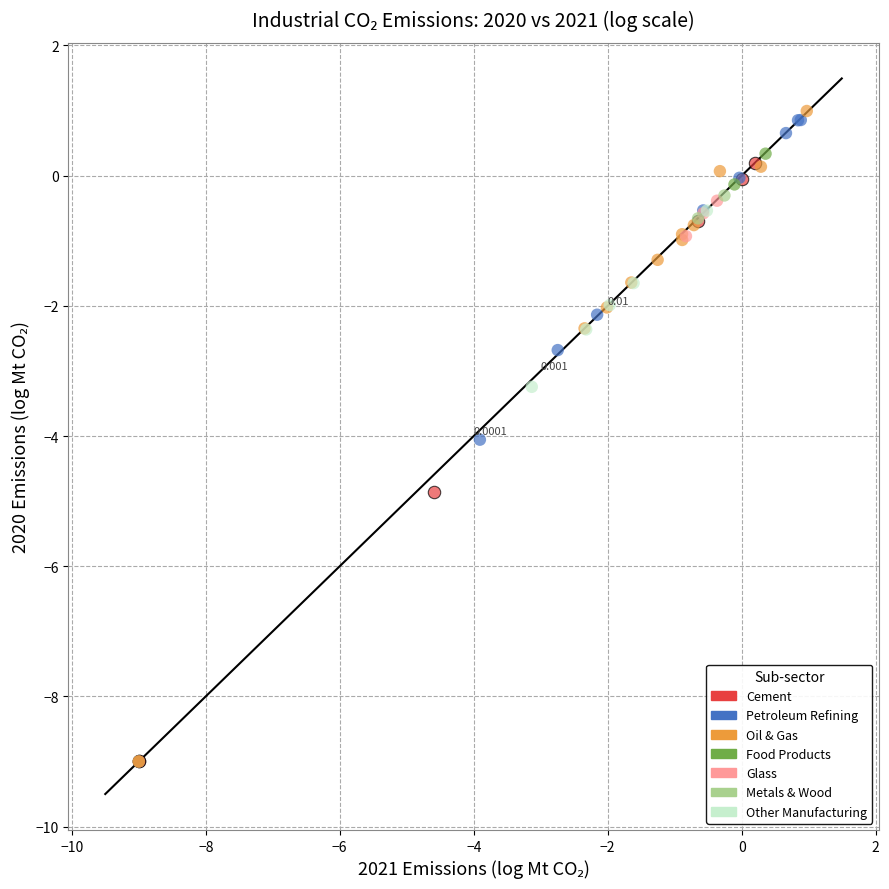

What are all the series names shown in the legend?

Cement, Petroleum Refining, Oil & Gas, Food Products, Glass, Metals & Wood, Other Manufacturing